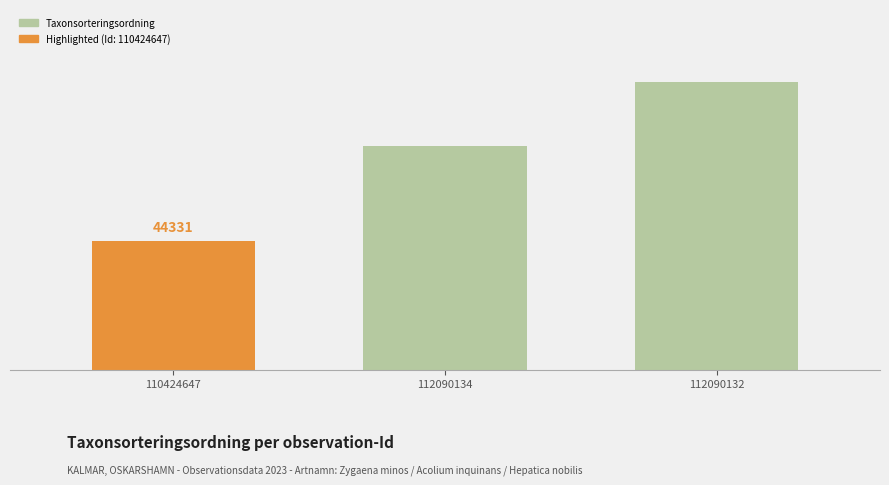

What is the difference between the maximum and minimum values?

54693